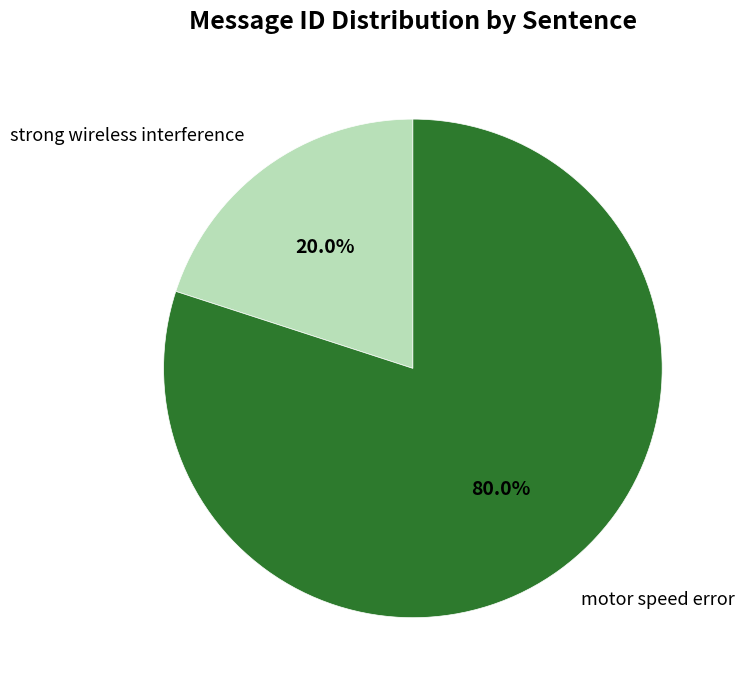

Rank the categories by value from highest to lowest.

motor speed error, strong wireless interference